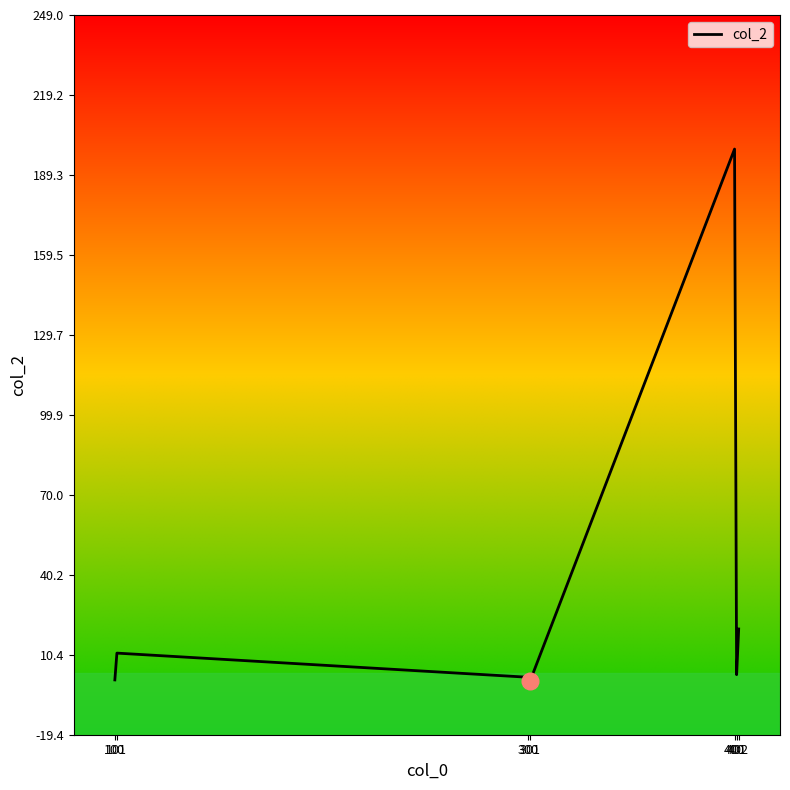

True or false: there are more than 0 points higher than both neighbors.

True